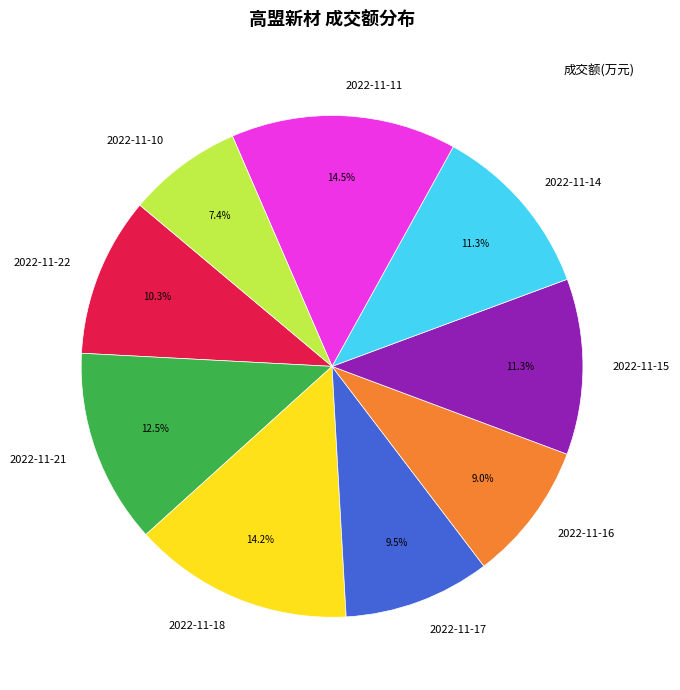

Is there a majority slice in this chart?

No